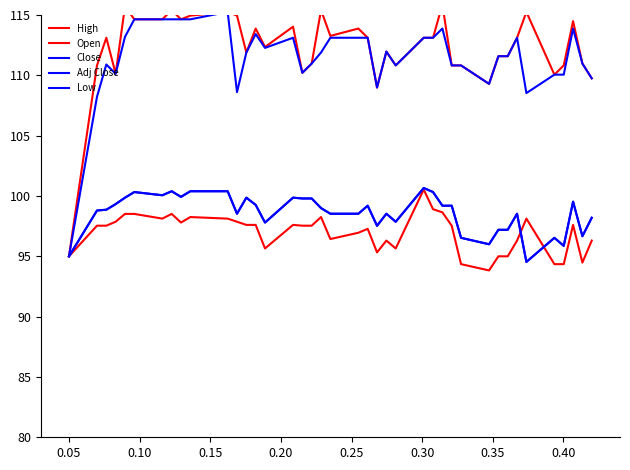

How many values in the Open series are below 113?

19